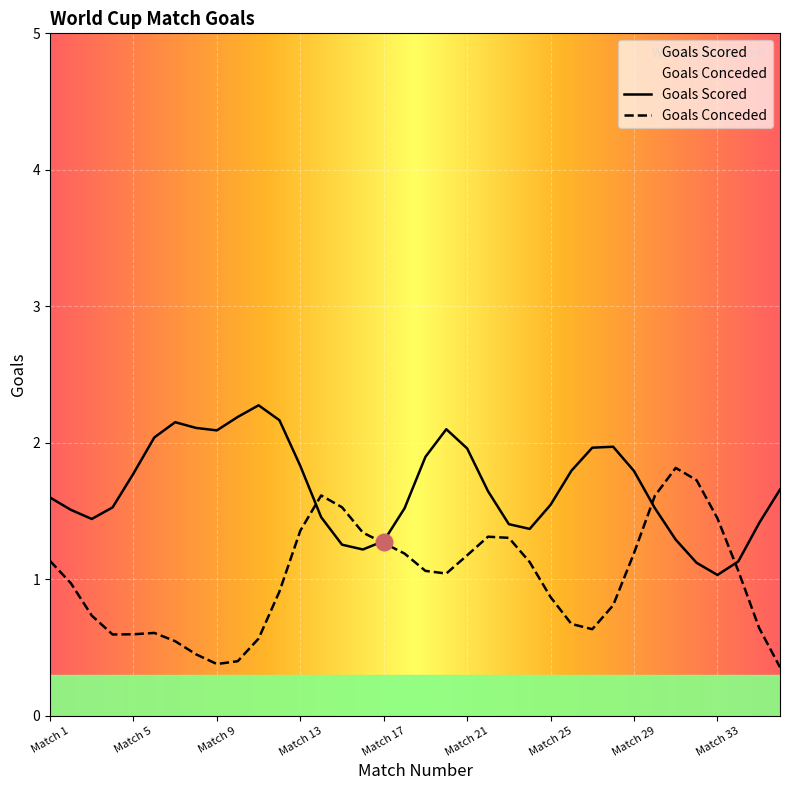

Count the number of categories in the chart.

36